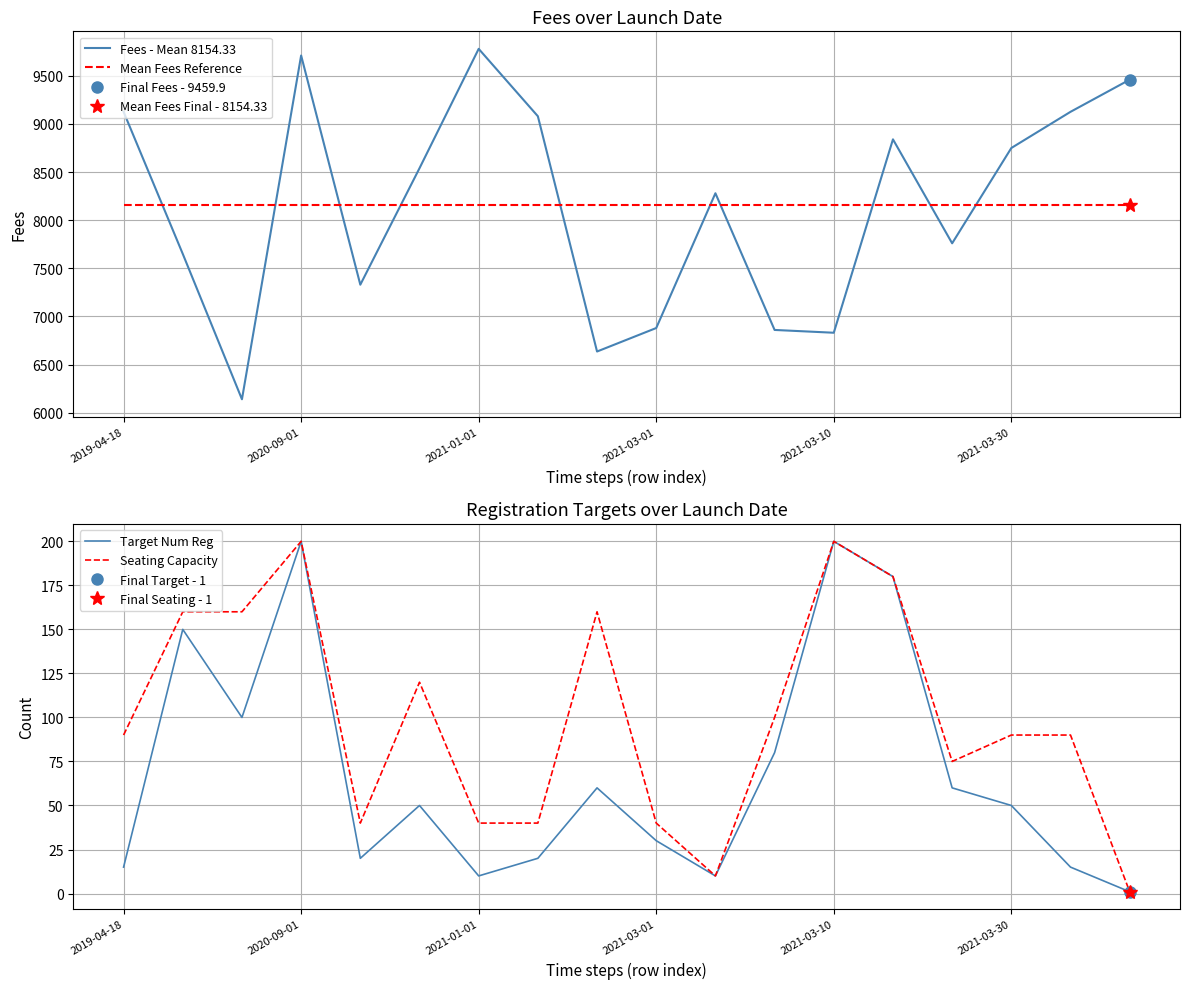

Where is Seating Capacity nearest to the value 100?

11